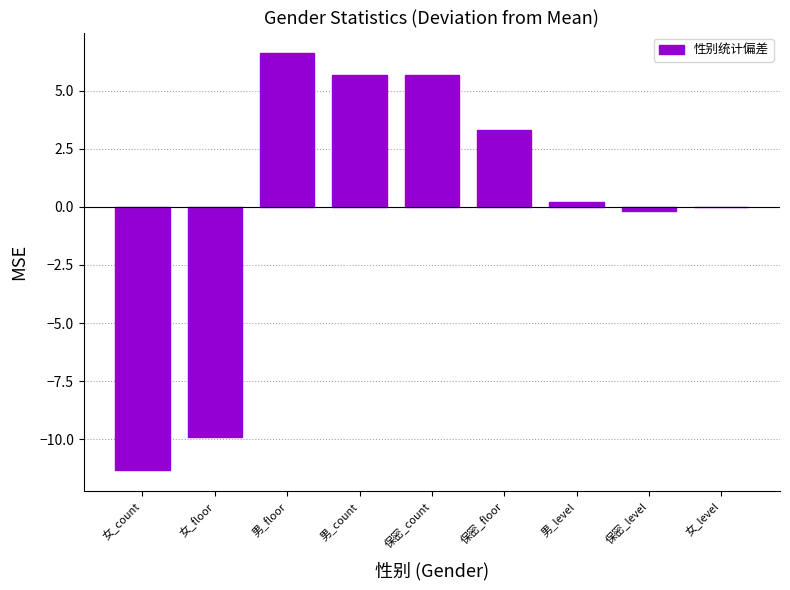

Is it true that the value at 男_count is 8.8?

False